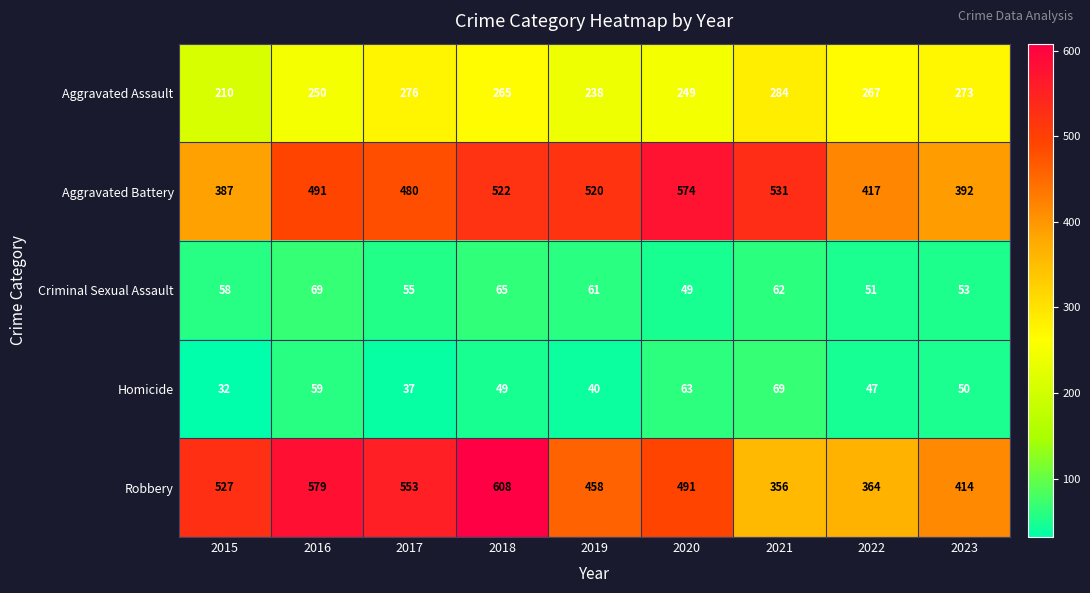

At 2018, list the series in order from largest to smallest.

Robbery, Aggravated Battery, Aggravated Assault, Criminal Sexual Assault, Homicide